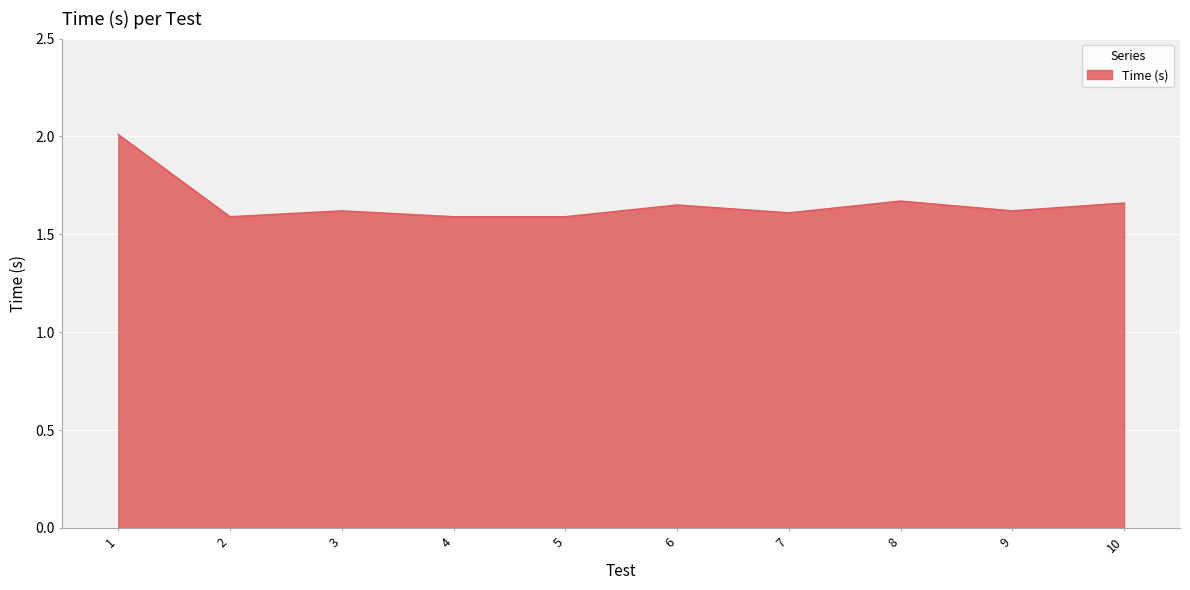

Does the chart display data point markers on the line(s)?

No